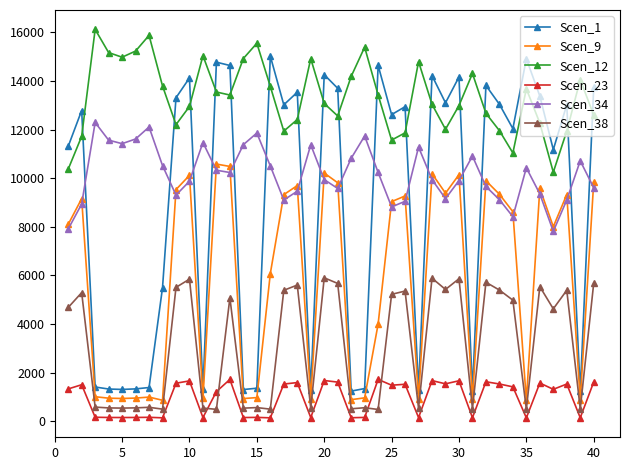

List the series in order of their peak value, highest first.

Scen_12, Scen_1, Scen_34, Scen_9, Scen_38, Scen_23